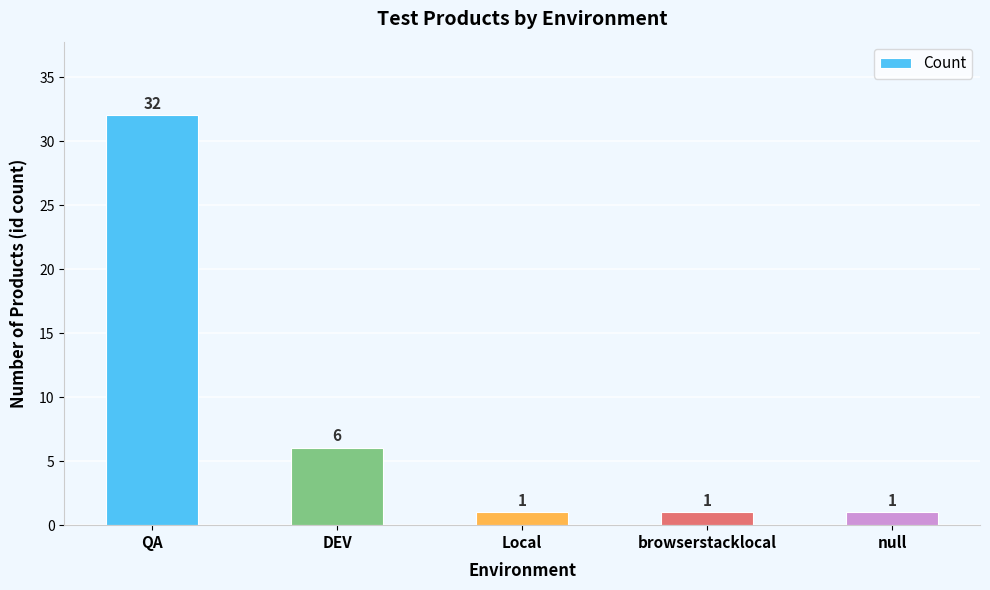

Which category has the highest value across all series?

QA